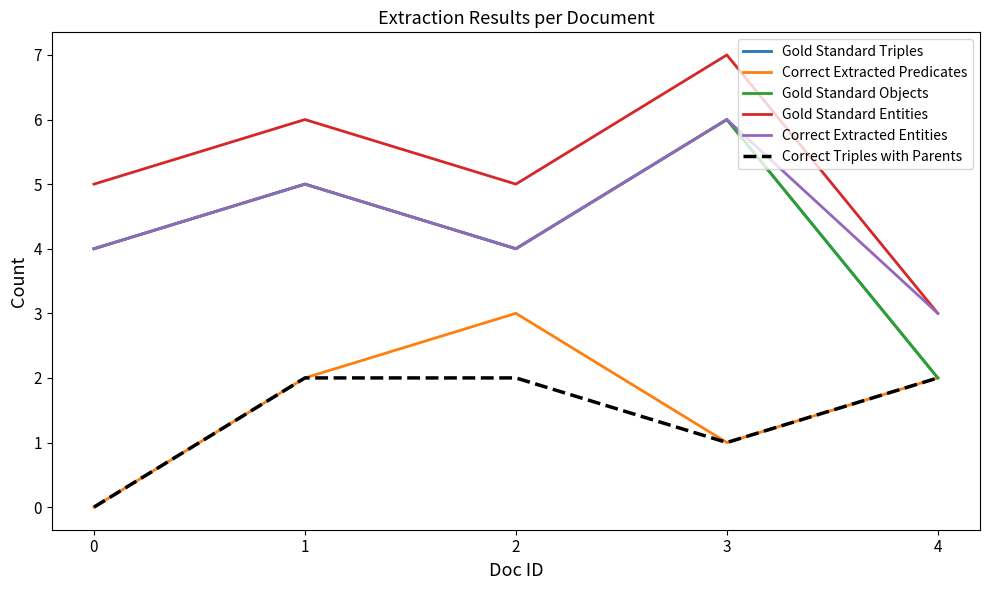

Does the chart have visible grid lines?

No